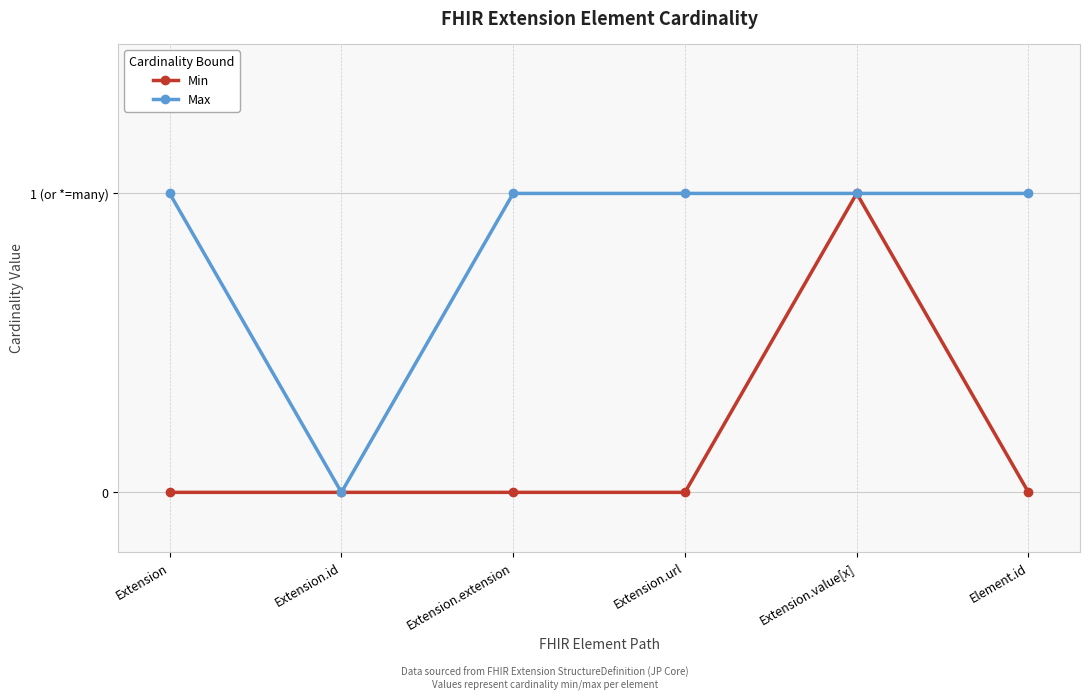

Which has a higher value, Extension or Extension.extension?

Extension